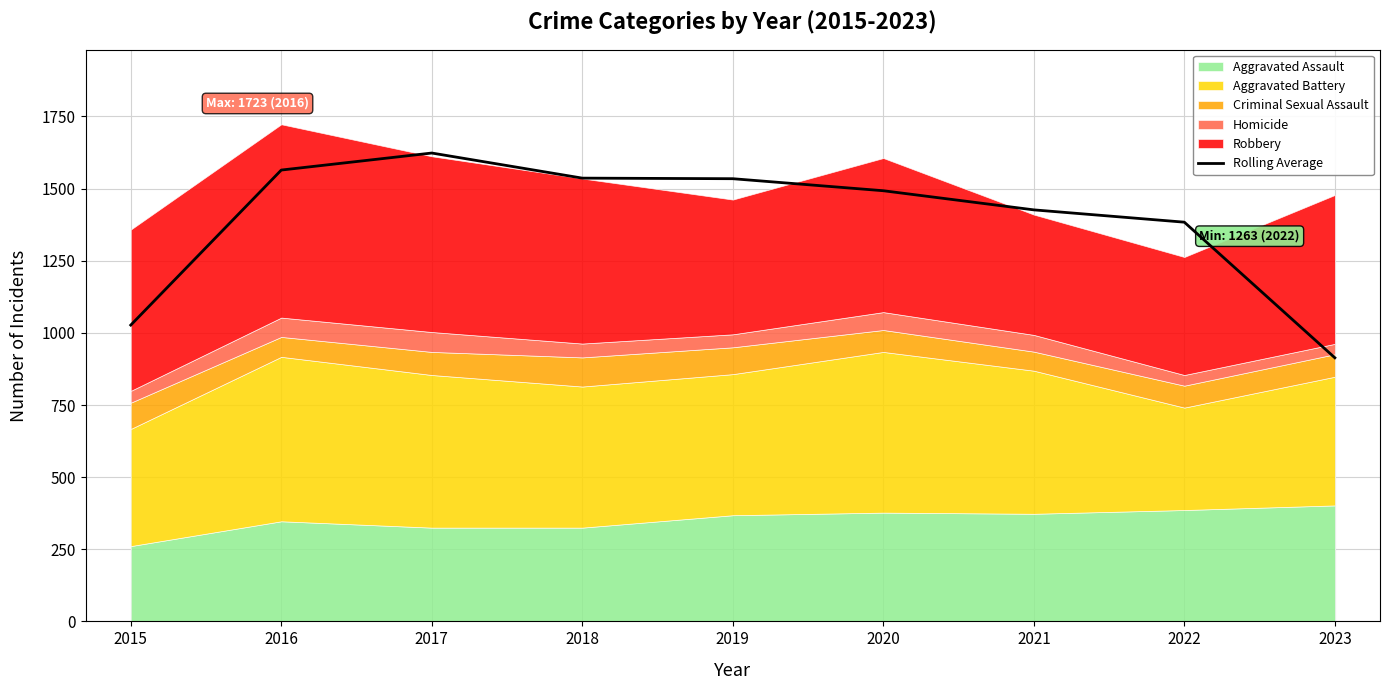

Which has a higher value, 2020 or 2019?

2019